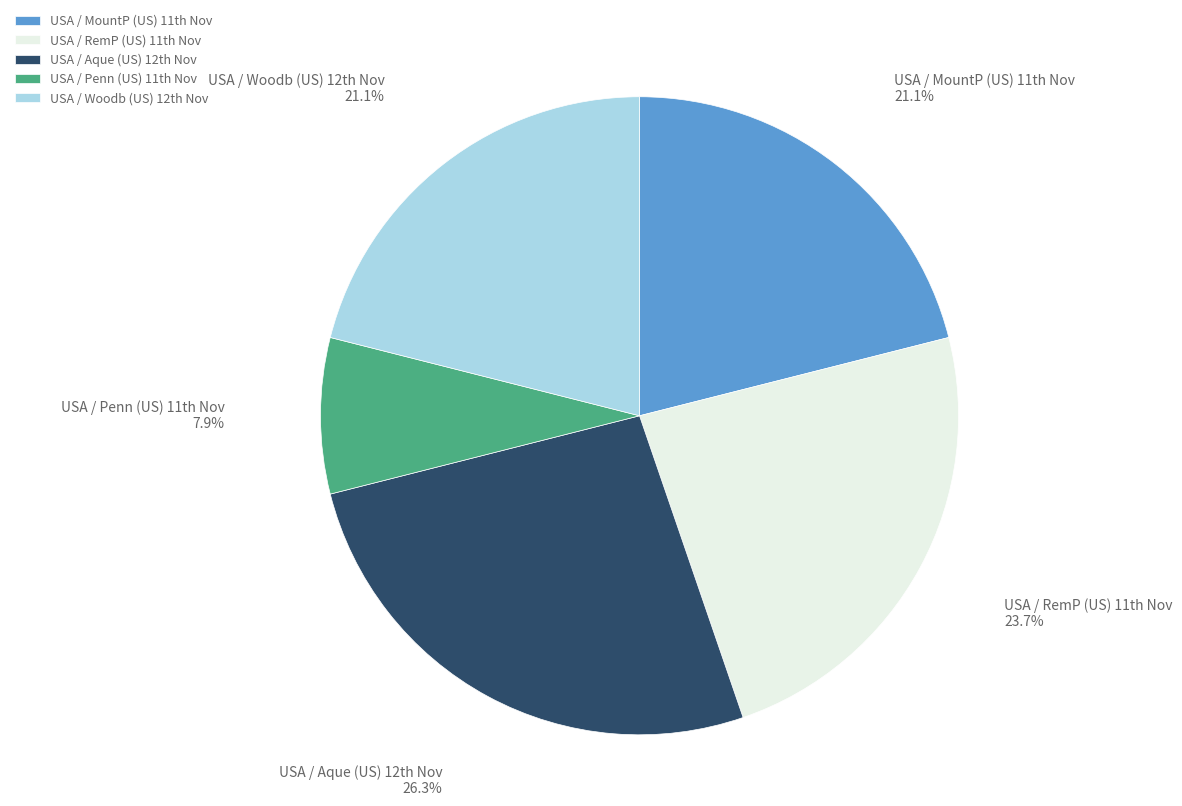

Which slice is the largest?

USA / Aque (US) 12th Nov